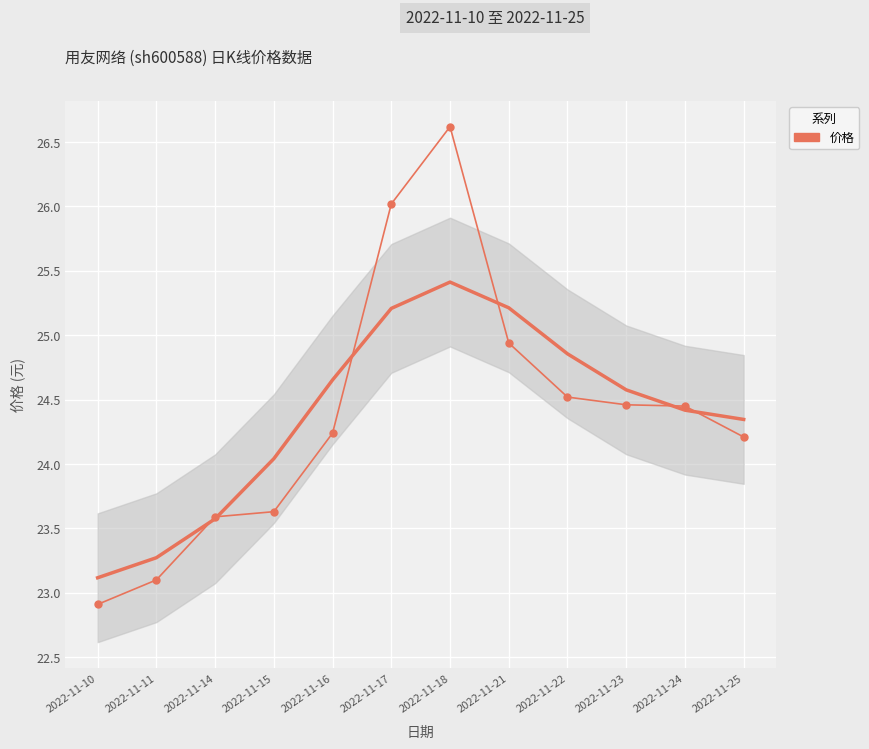

What is the value of the 7th point from the left?

26.6